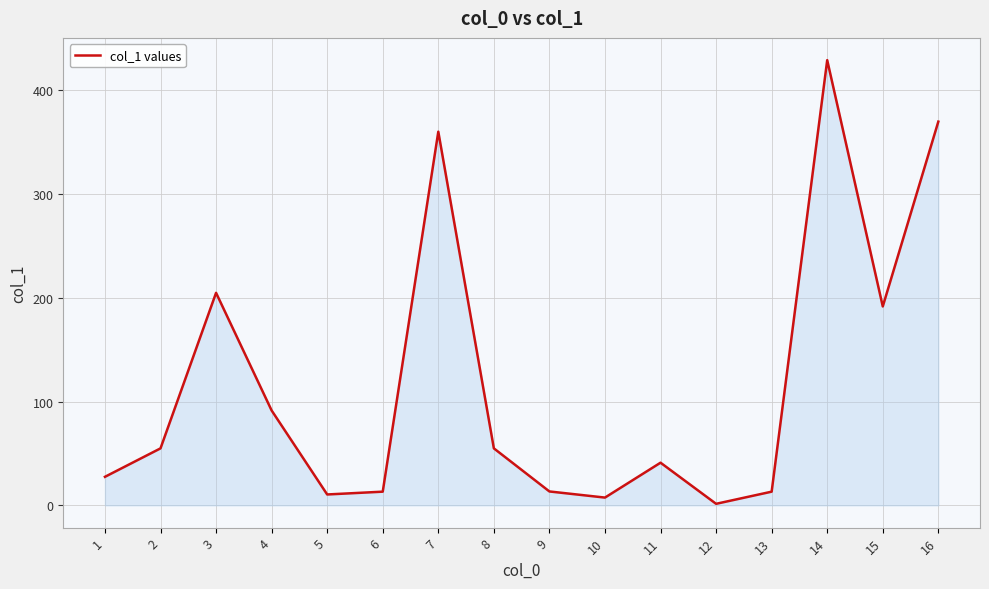

Where is the data nearest to the value 215?

3